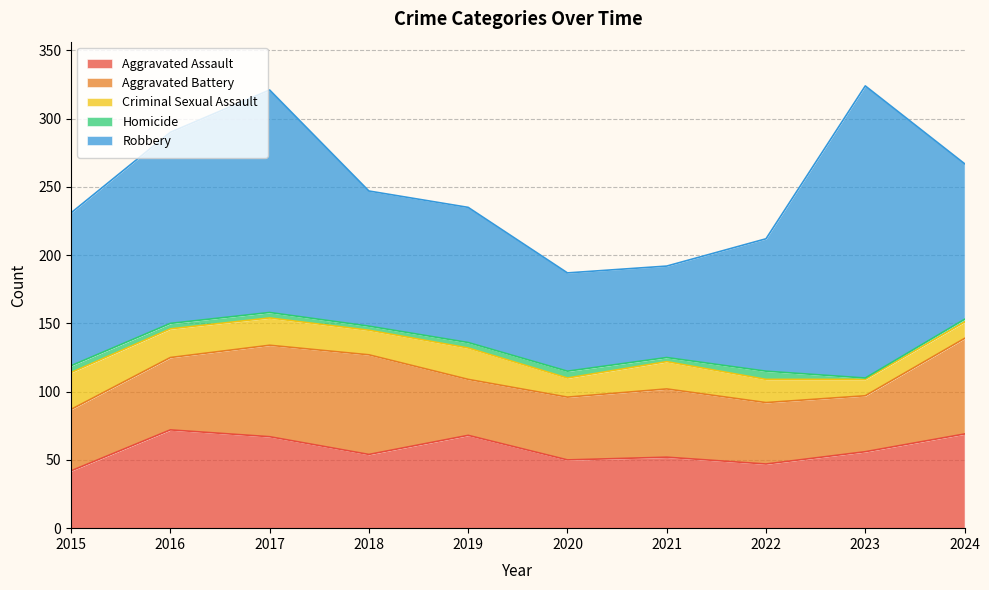

Where does the Criminal Sexual Assault series first go above 20?

2015